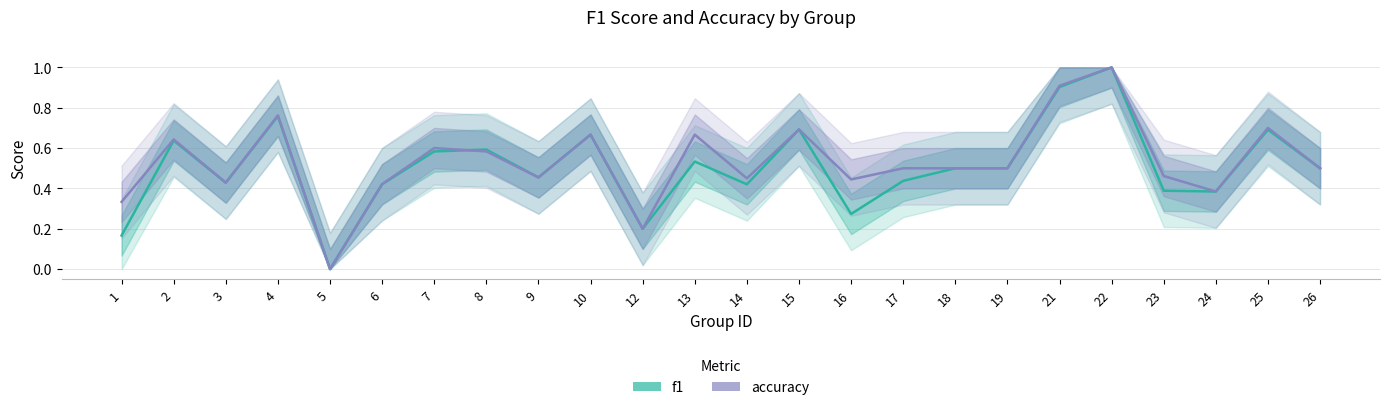

Is it true that f1 equals 0.6 at 7?

True